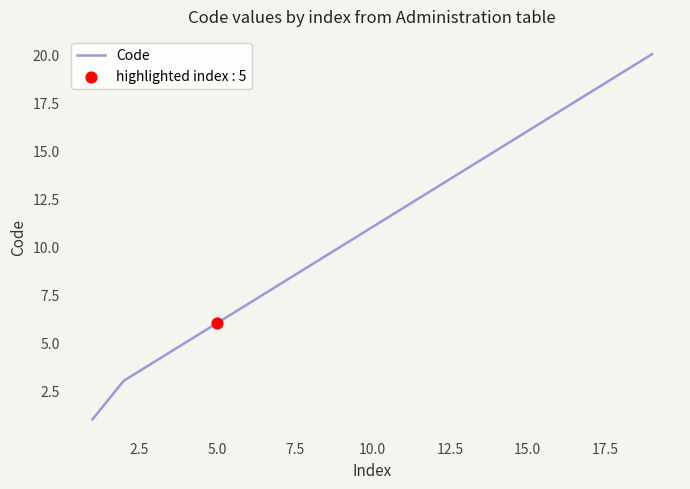

What is the difference between the maximum and minimum values?

19